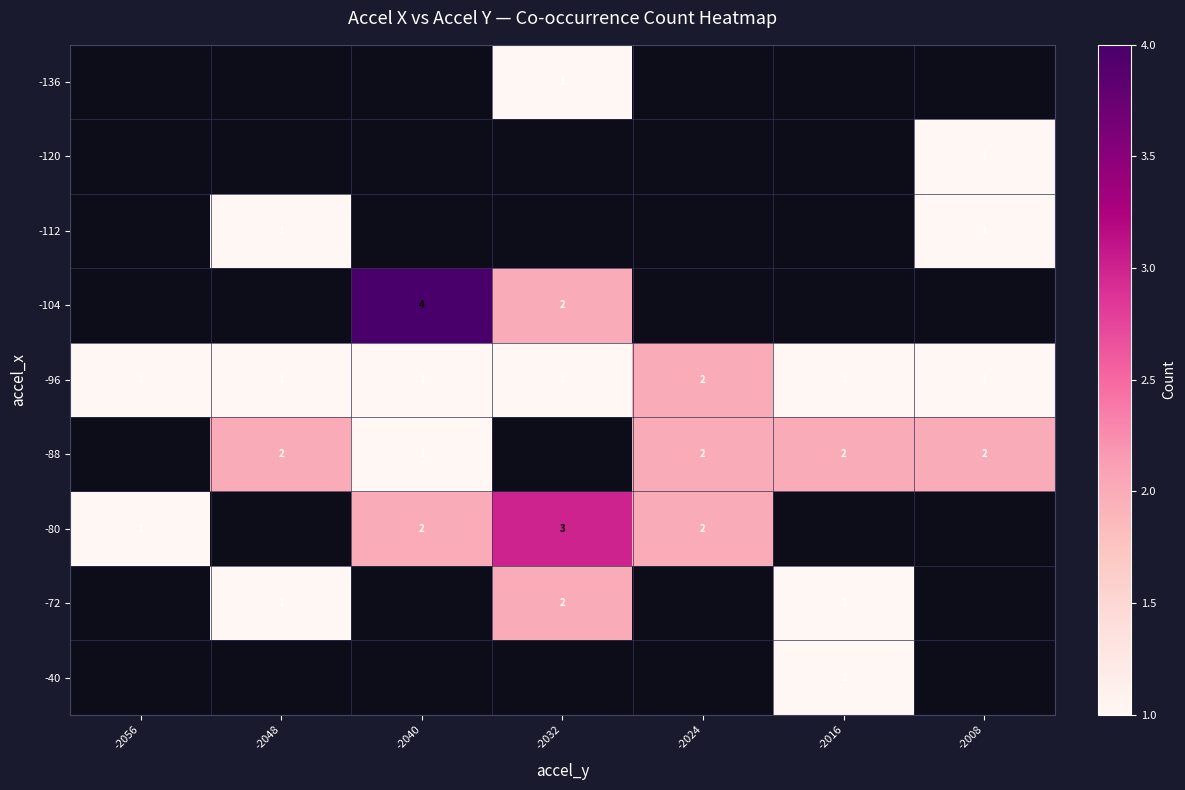

True or false: -88 has a value of 3 at -2024.

False